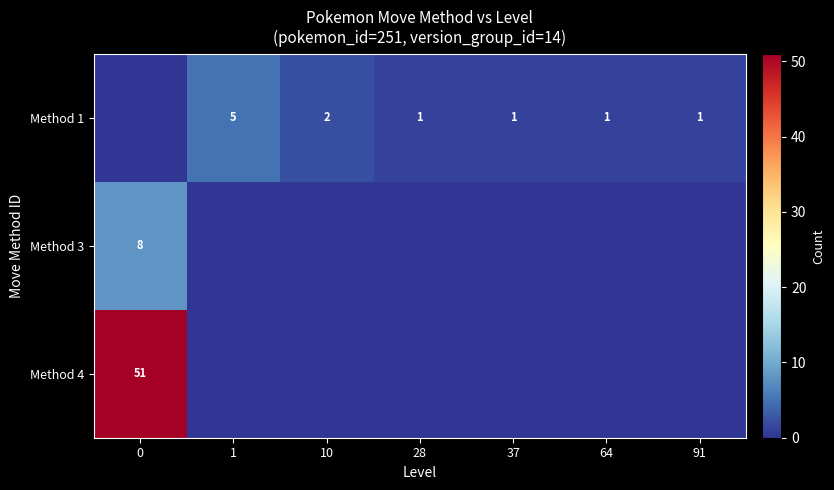

True or false: row_1 has a value of 0 at 37.

True